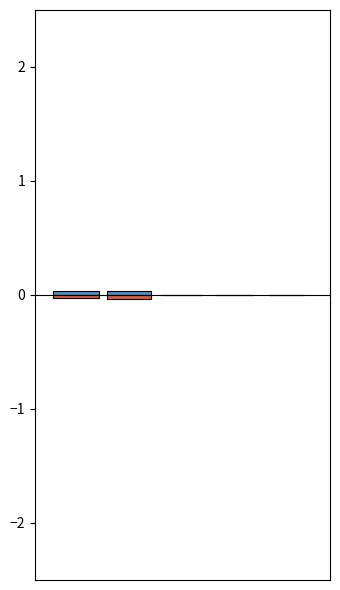

What is the spread (max minus min) of values at 1?

0.1